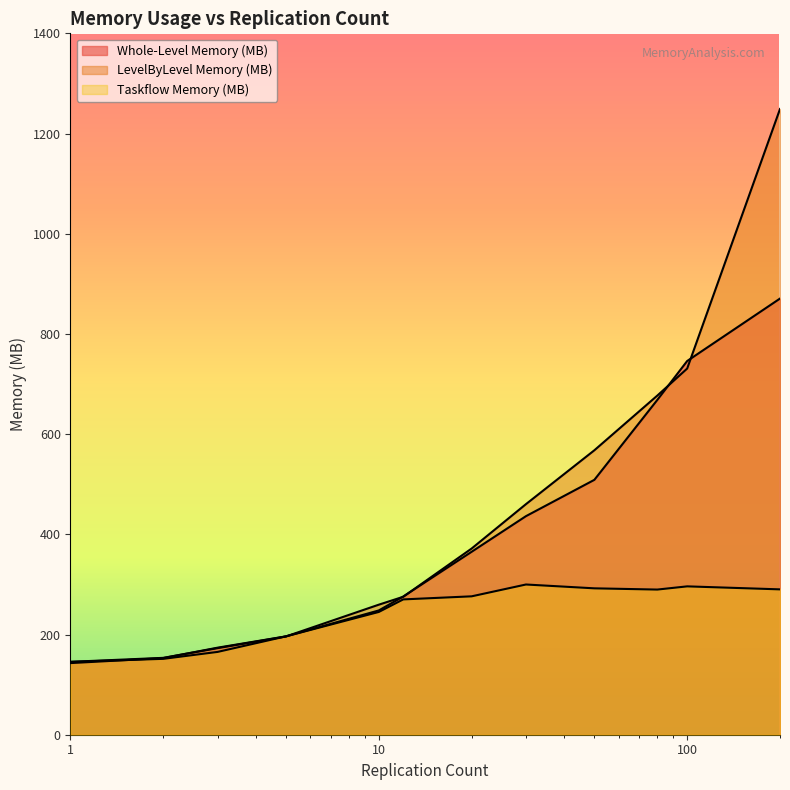

Rank the categories by Whole-Level Memory (MB) value from highest to lowest.

200, 100, 80, 50, 30, 20, 12, 10, 5, 3, 2, 1